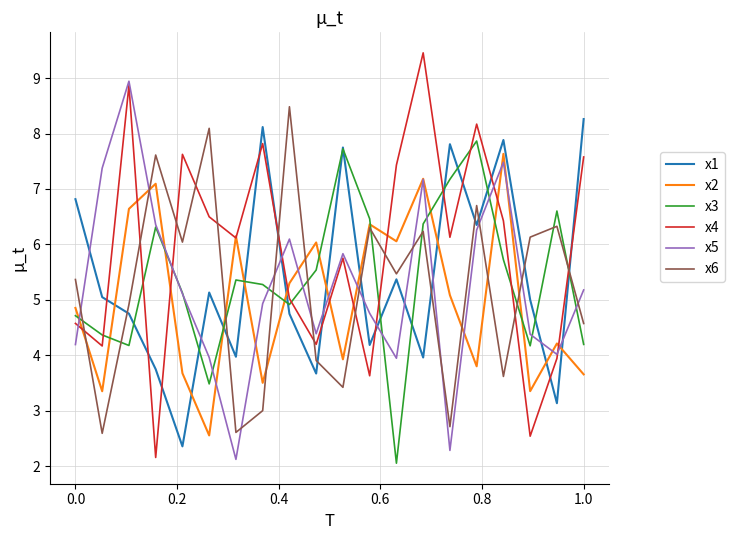

What is the minimum value for x2?

2.6